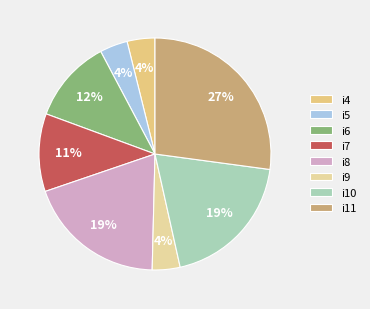

Count the number of slices in the pie.

8